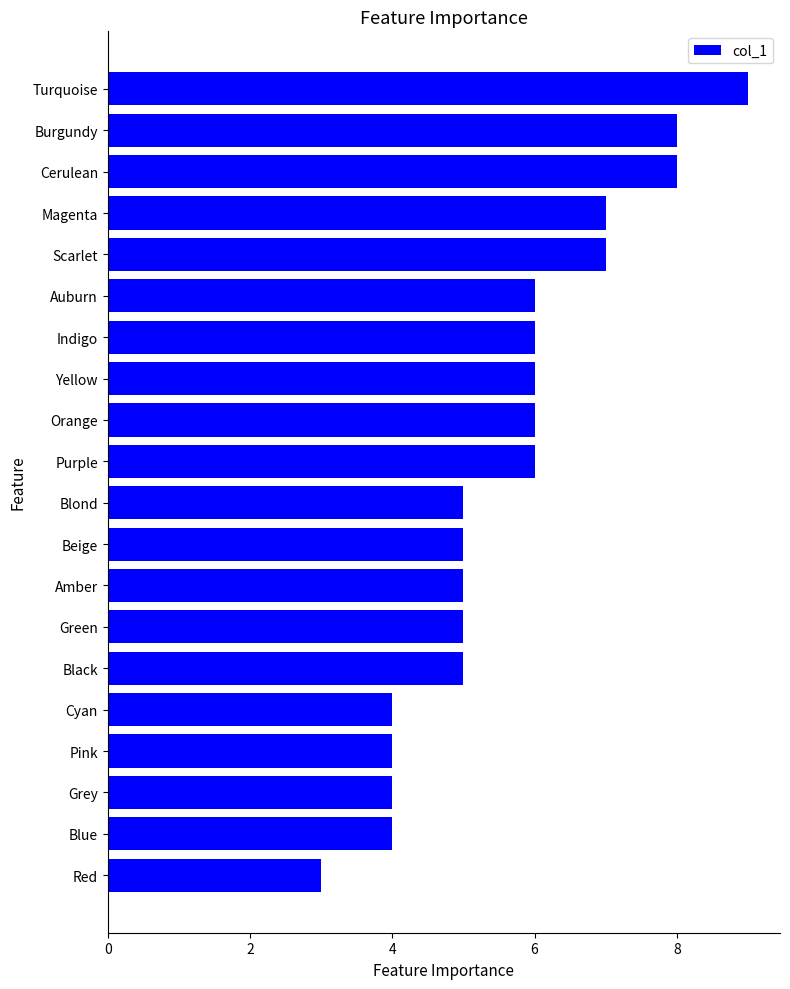

The value at Yellow is 3. True or false?

False